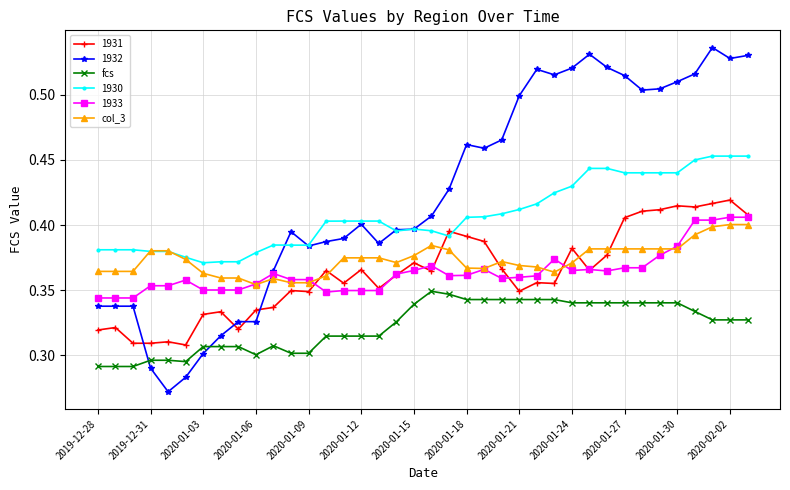

Which series has the largest total across all categories?

1932